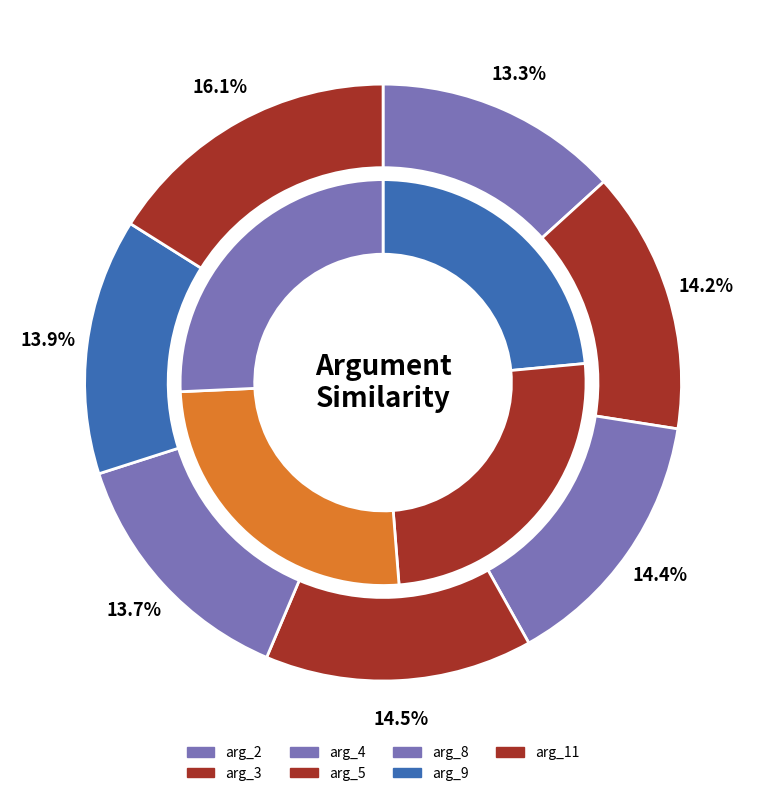

Which category has the biggest portion of the pie?

arg_11